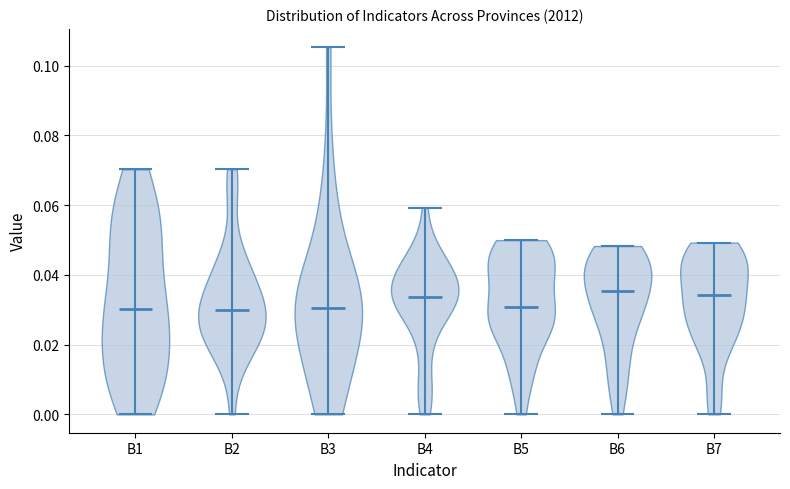

Reading left to right, read every violin against the y-axis: where its median line is, and the lowest and highest points it reaches. The values are not printed on the chart, so give them approximately, as read against the axis.

B1: median line 0.030, lowest point 0.000, highest point 0.070
B2: median line 0.030, lowest point 0.000, highest point 0.070
B3: median line 0.030, lowest point 0.000, highest point 0.106
B4: median line 0.034, lowest point 0.000, highest point 0.060
B5: median line 0.030, lowest point 0.000, highest point 0.050
B6: median line 0.036, lowest point 0.000, highest point 0.048
B7: median line 0.034, lowest point 0.000, highest point 0.050